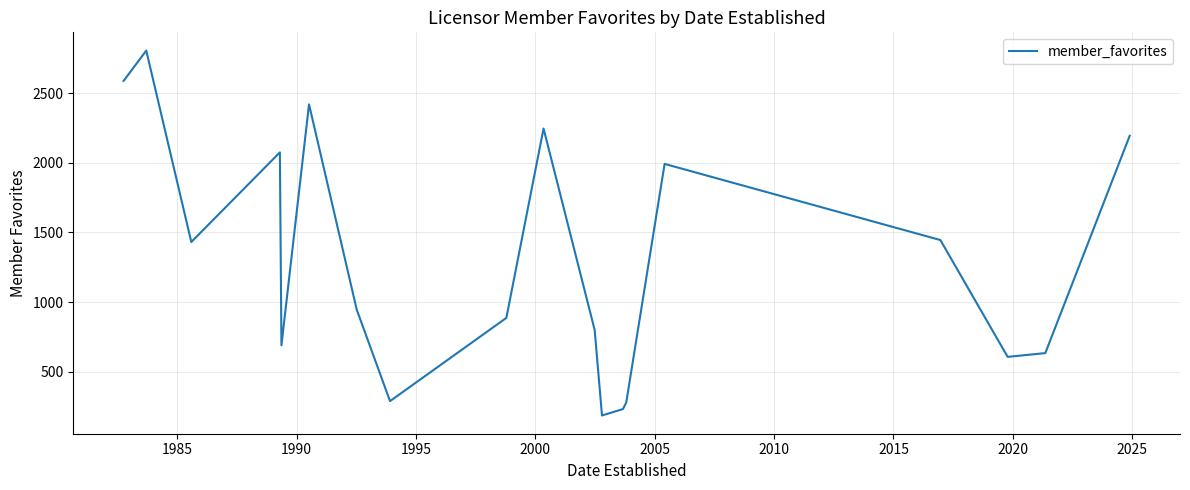

What is the difference between the second highest and second lowest values?

2357